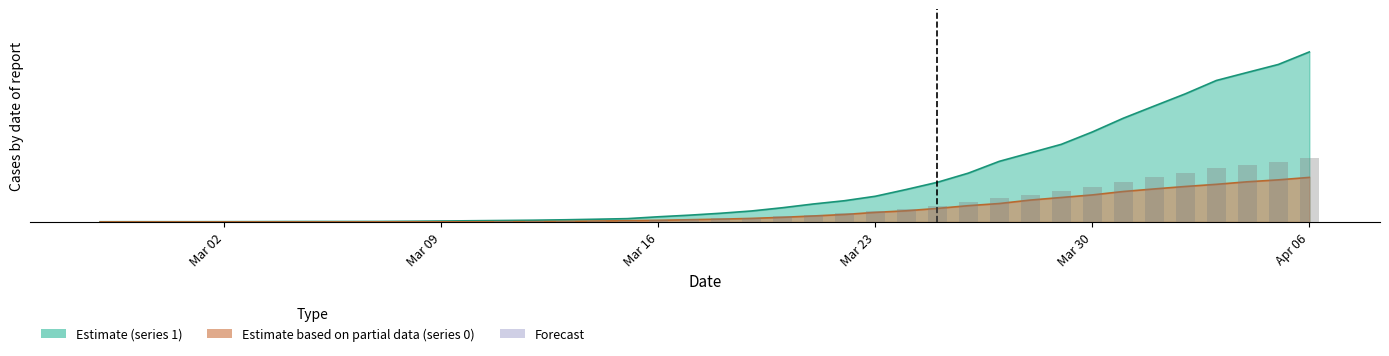

The 1 series shows 0.0 at Mar 02. True or false?

True